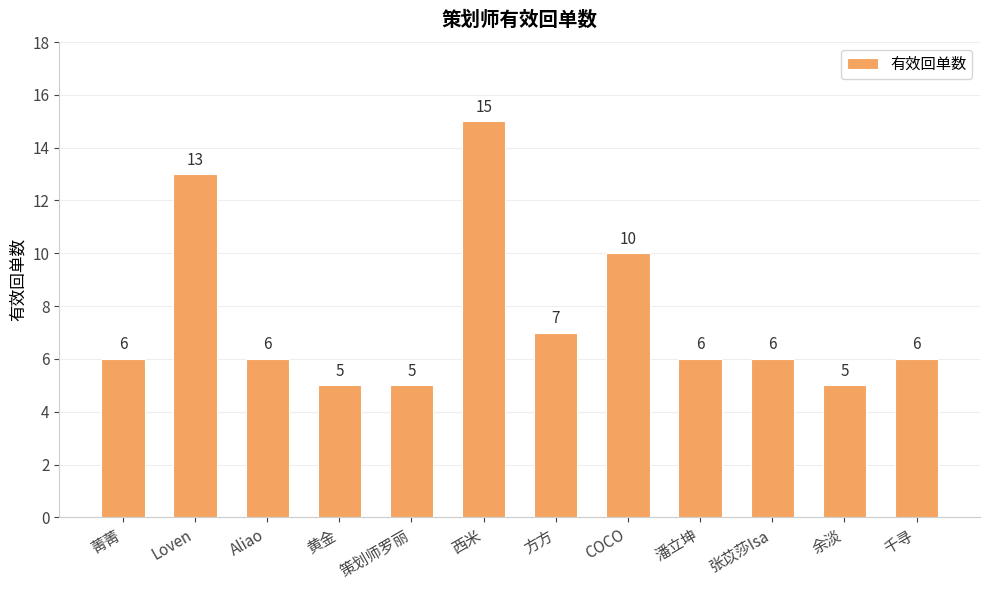

Reading right to left, what are all the values shown in this chart?

千寻=6	余淡=5	张苡莎Isa=6	潘立坤=6	COCO=10	方方=7	西米=15	策划师罗丽=5	黄金=5	Aliao=6	Loven=13	菁菁=6